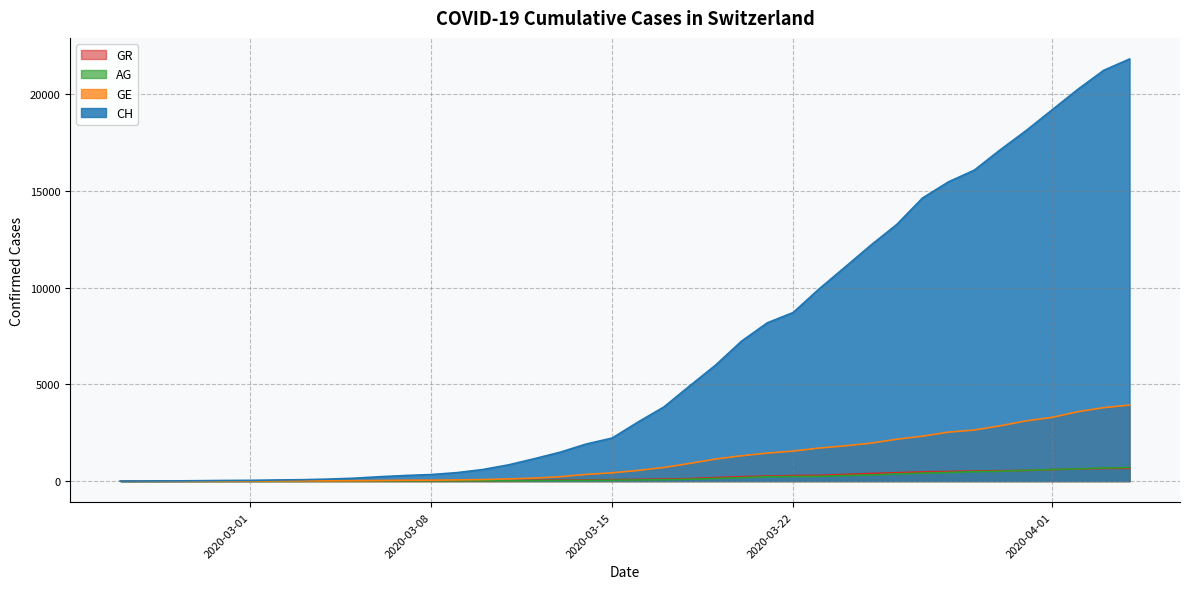

What is the difference between the maximum and minimum values in the AG series?

702